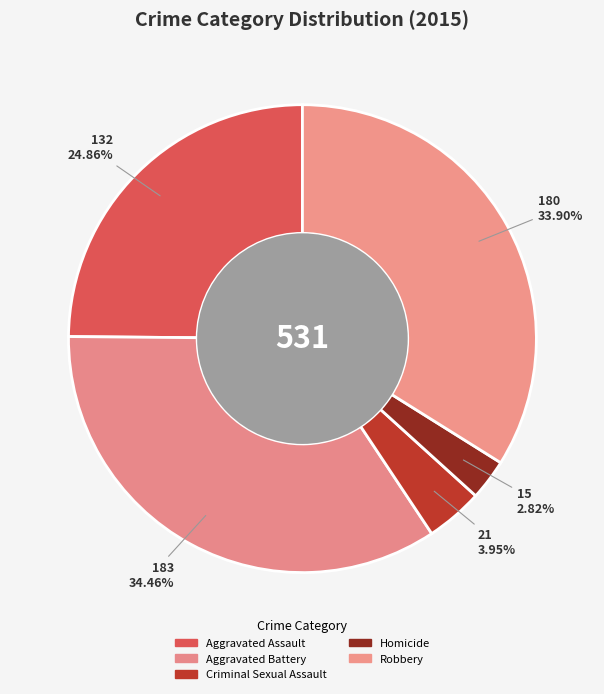

Combined, what portion of the pie is Criminal Sexual Assault and Robbery?

37.9%